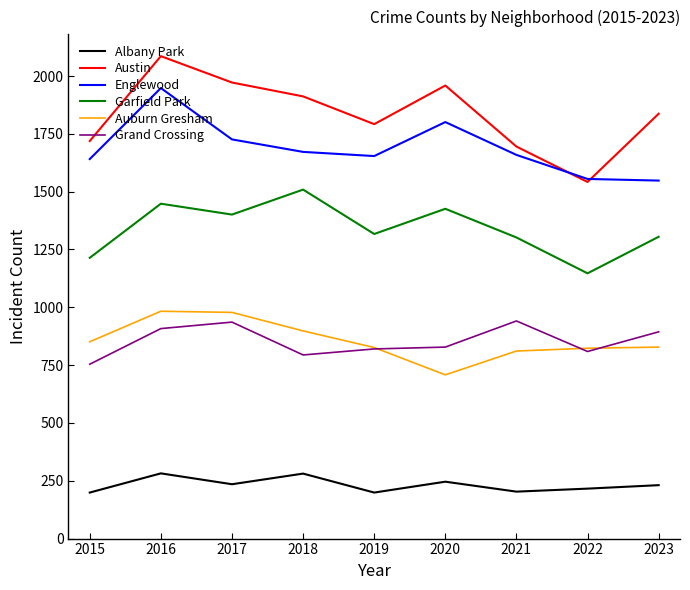

What are all the series names shown in the legend?

Albany Park, Austin, Englewood, Garfield Park, Auburn Gresham, Grand Crossing